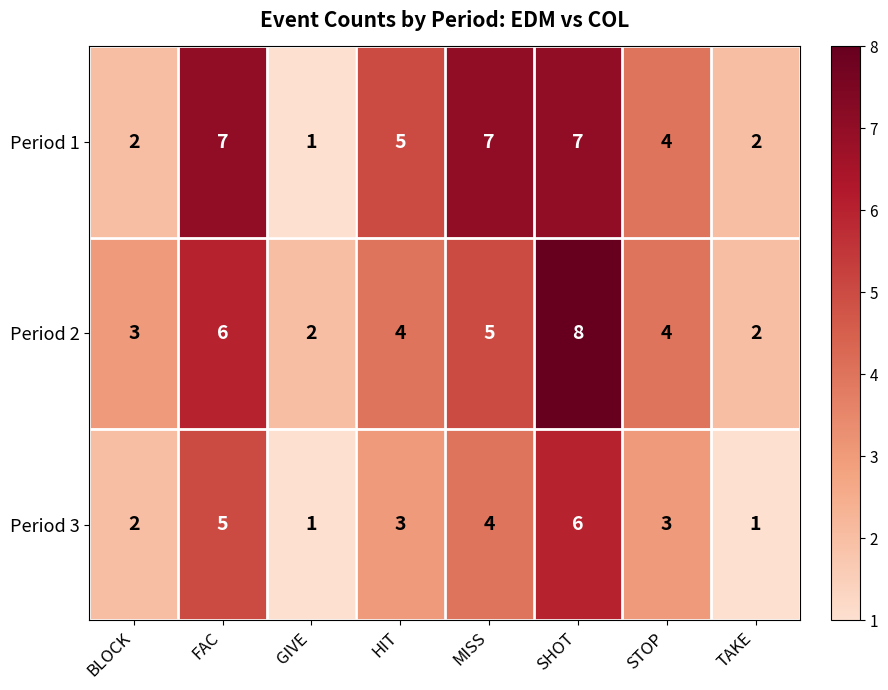

What is the difference between the maximum and second lowest values in the Period 1 series?

5